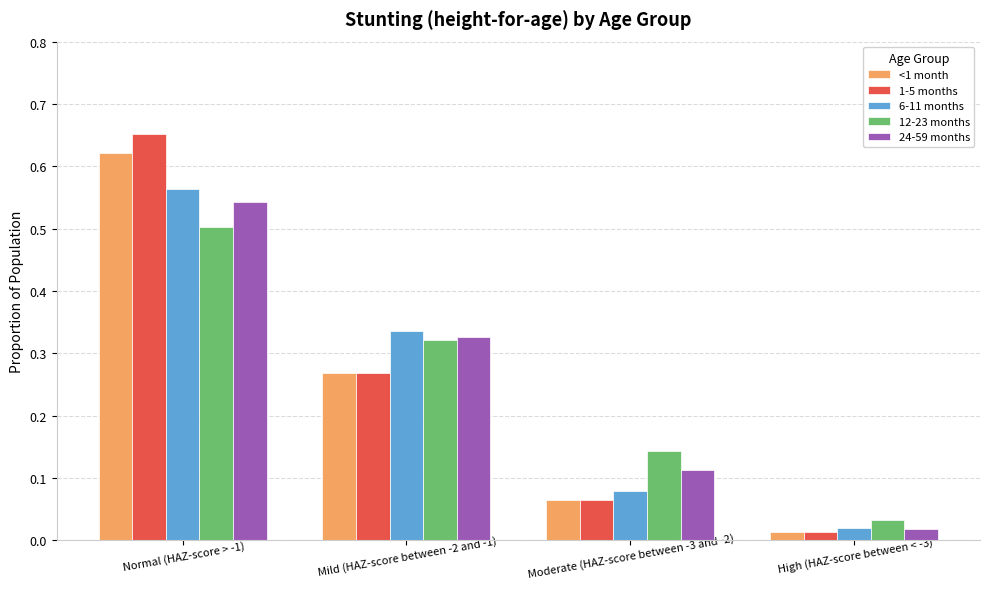

List the labels in order of 6-11 months value, largest first.

Normal (HAZ-score > -1), Mild (HAZ-score between -2 and -1), Moderate (HAZ-score between -3 and -2), High (HAZ-score between < -3)